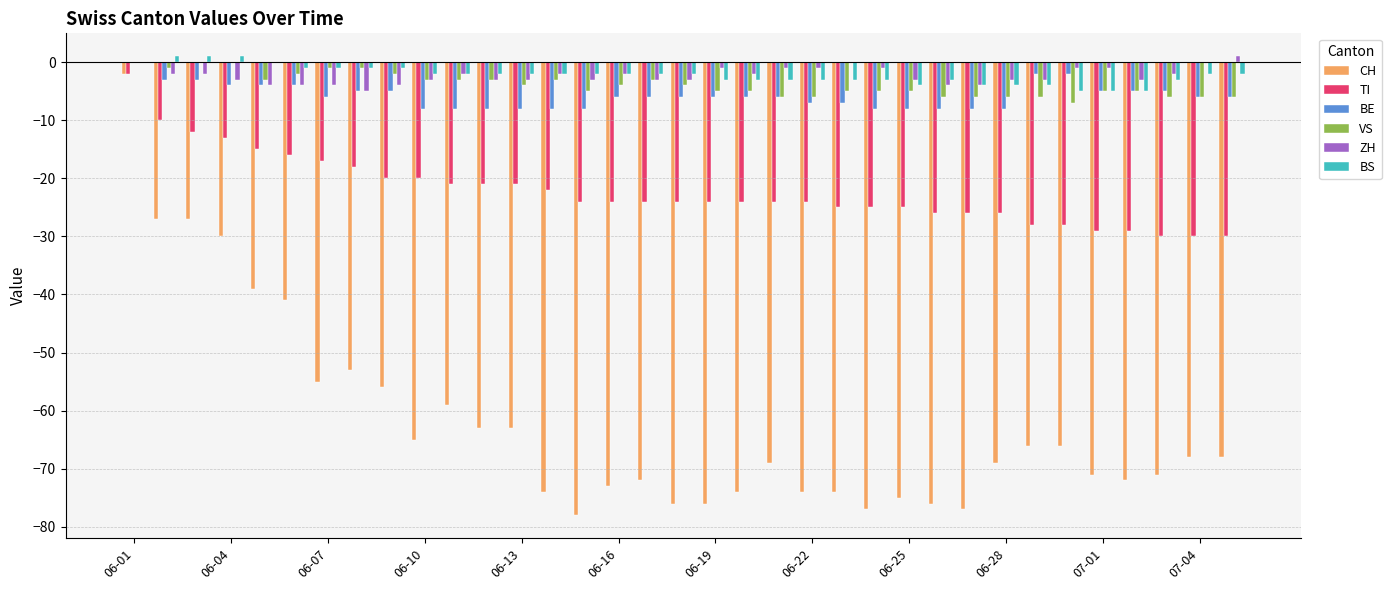

What is the sum of all BS values?

-78